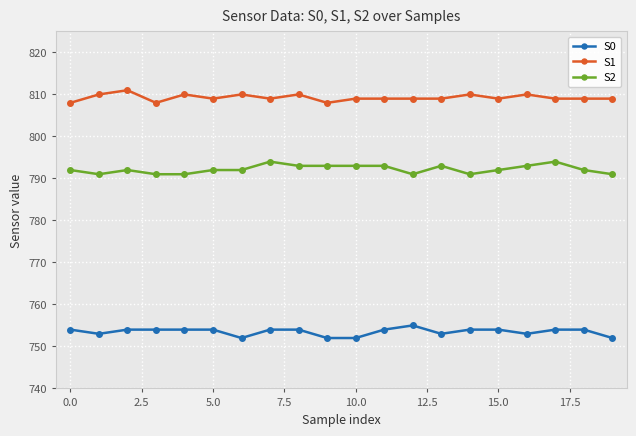

At how many categories does at least one series exceed 800?

20